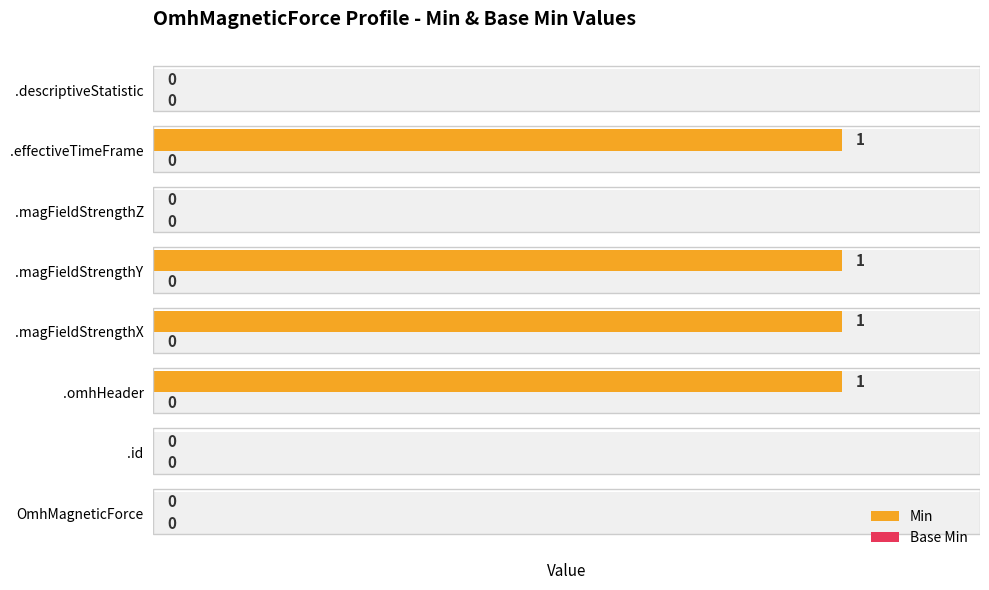

Are the bars horizontal?

Yes